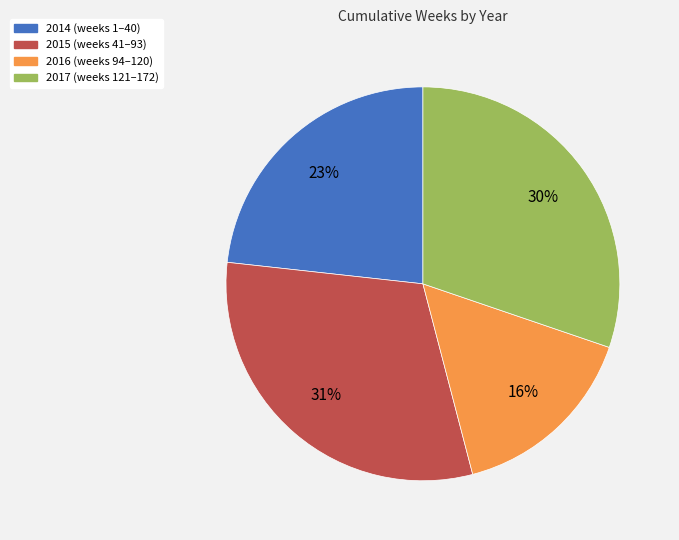

Does 2014 account for over 50% of the chart?

No